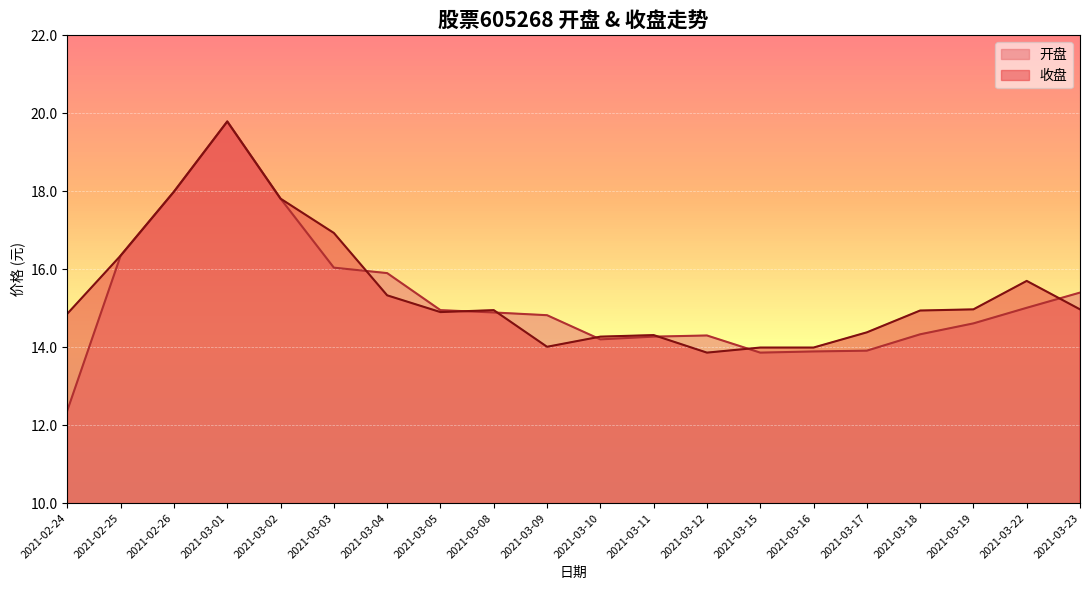

How many data points in 收盘 are less than 14?

3